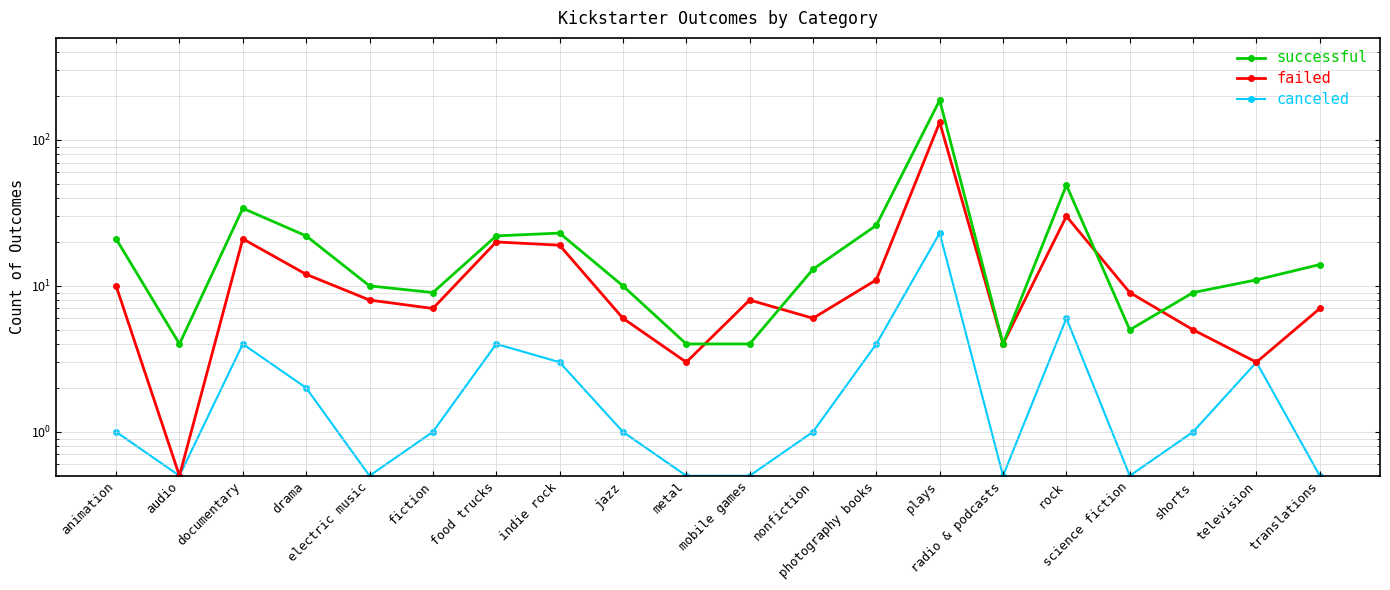

The value of successful at science fiction is 5.0. True or false?

True